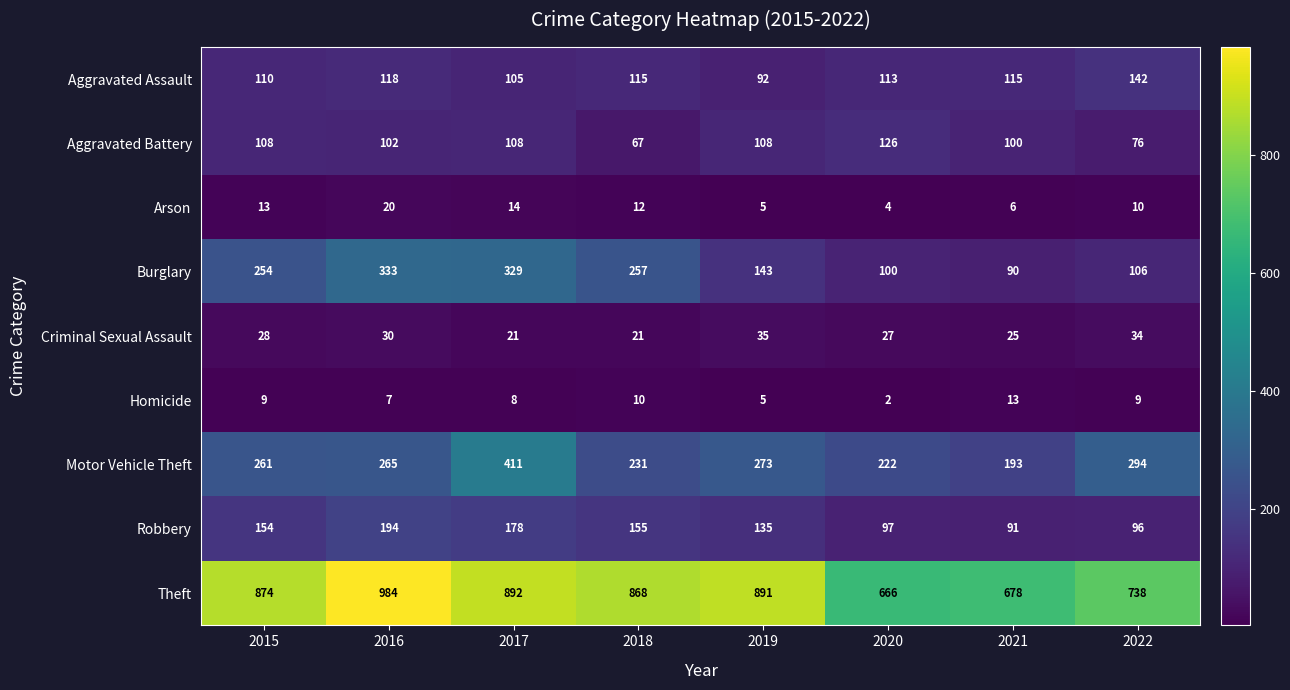

What is the spread (max minus min) of values at 2016?

977